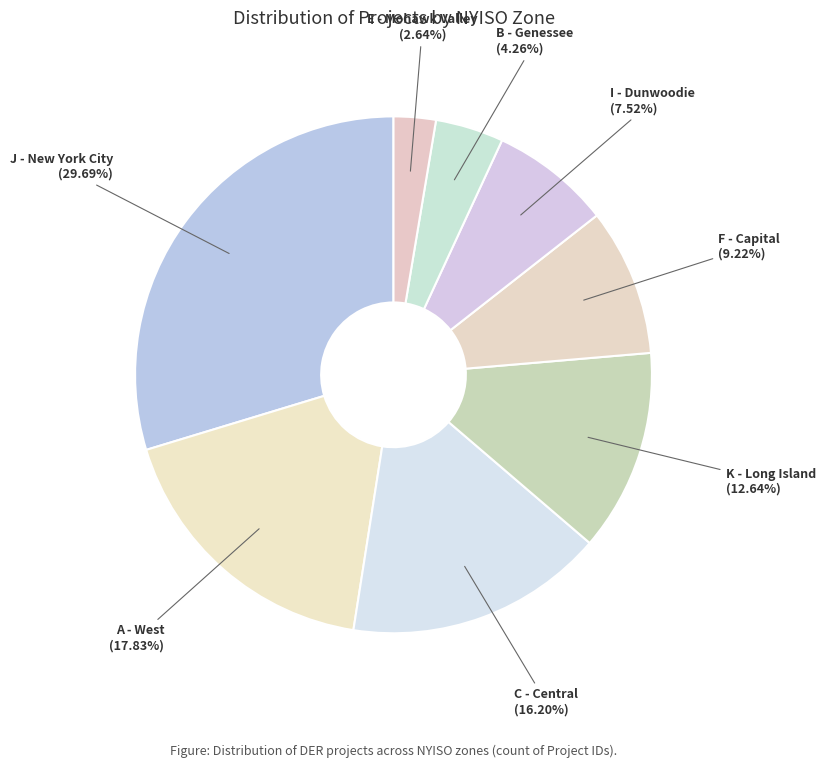

Count the number of slices in the pie.

8